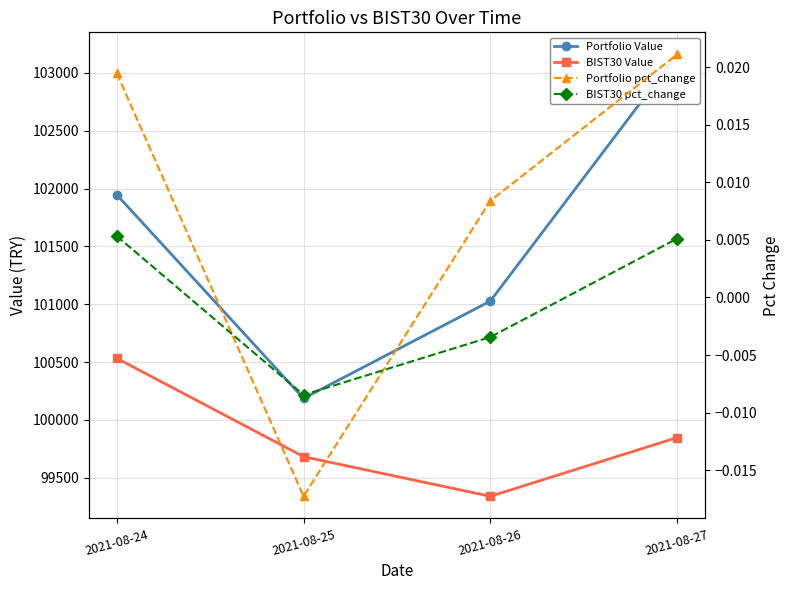

How many categories are shown in the chart?

4